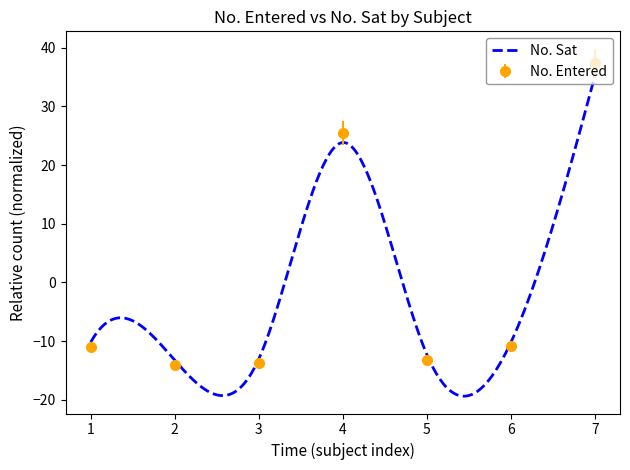

Reading right to left, transcribe all the data shown in this chart.

37.4	-10.8	-13.1	25.5	-13.6	-14.1	-11.0